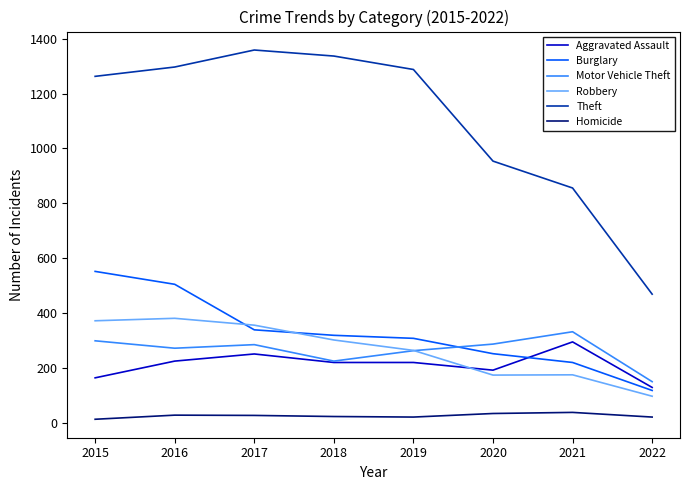

Rank the series by their maximum value, from highest to lowest.

Theft, Burglary, Robbery, Motor Vehicle Theft, Aggravated Assault, Homicide